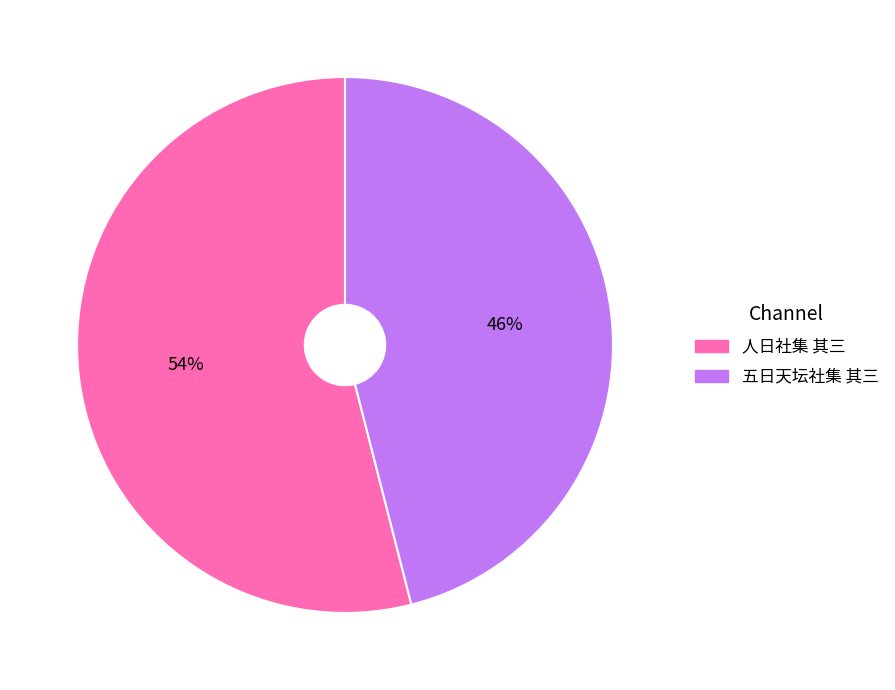

True or false: 五日天坛社集 其三 accounts for 46% of the total.

True